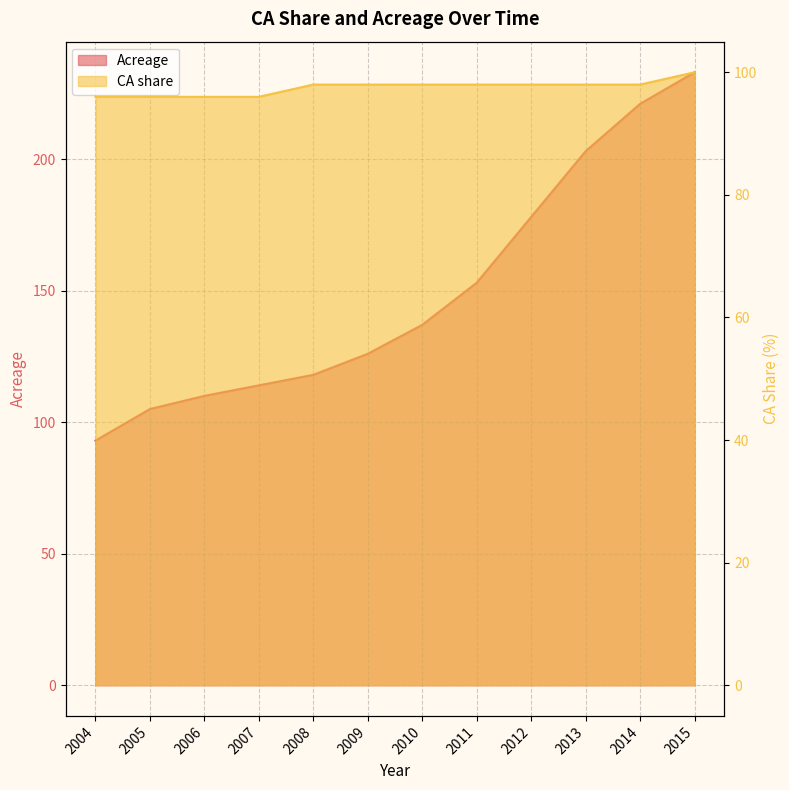

True or false: CA share has more than 1 points higher than both neighbors.

False